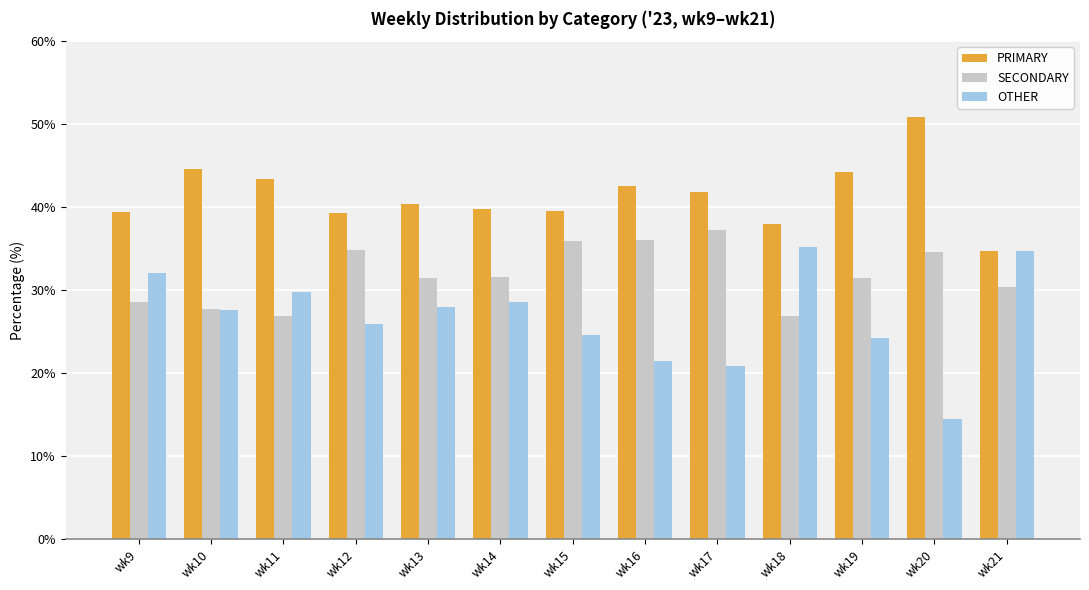

List the series in order of their overall mean, highest first.

PRIMARY, SECONDARY, OTHER